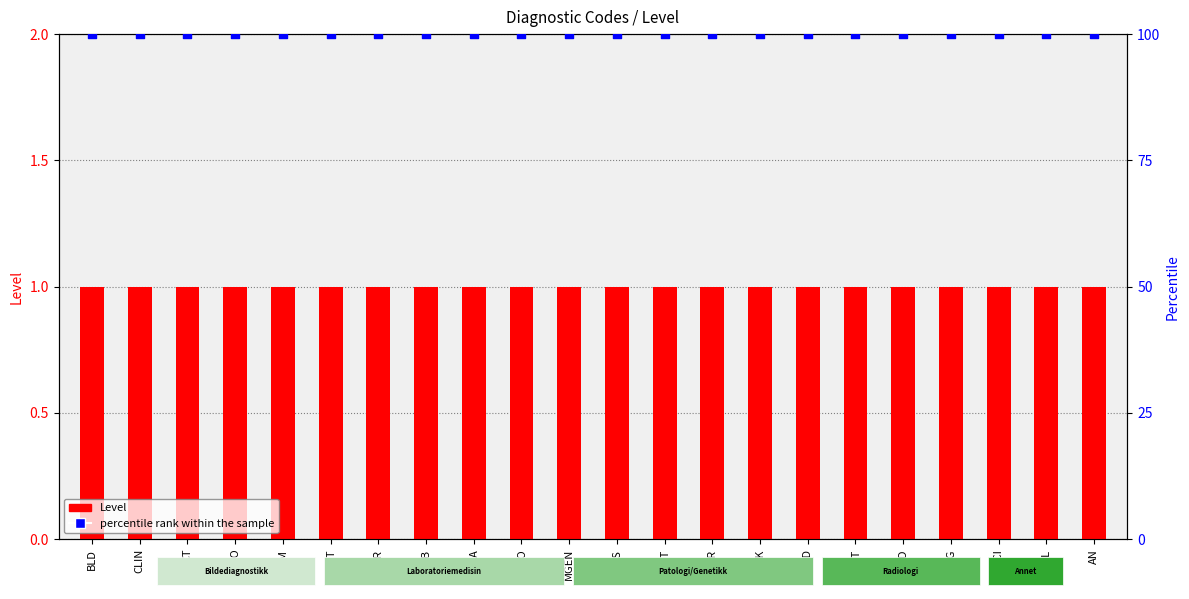

At how many categories does at least one series exceed 35?

22